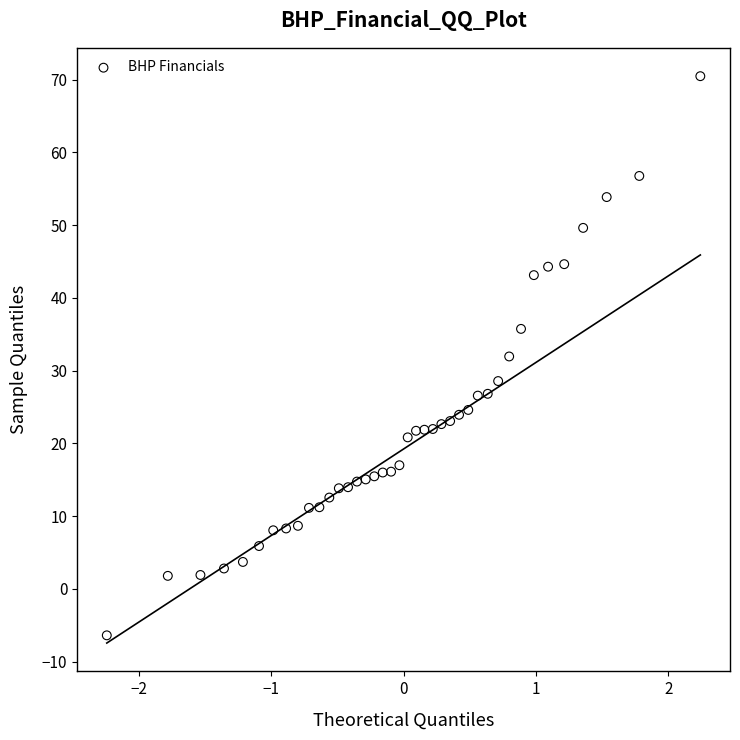

What is the range of X values (max minus min)?

4.5